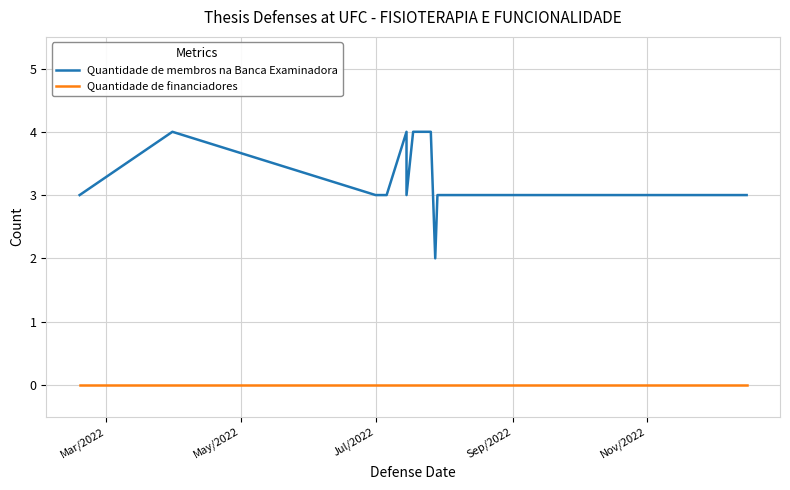

Does the chart have visible grid lines?

Yes